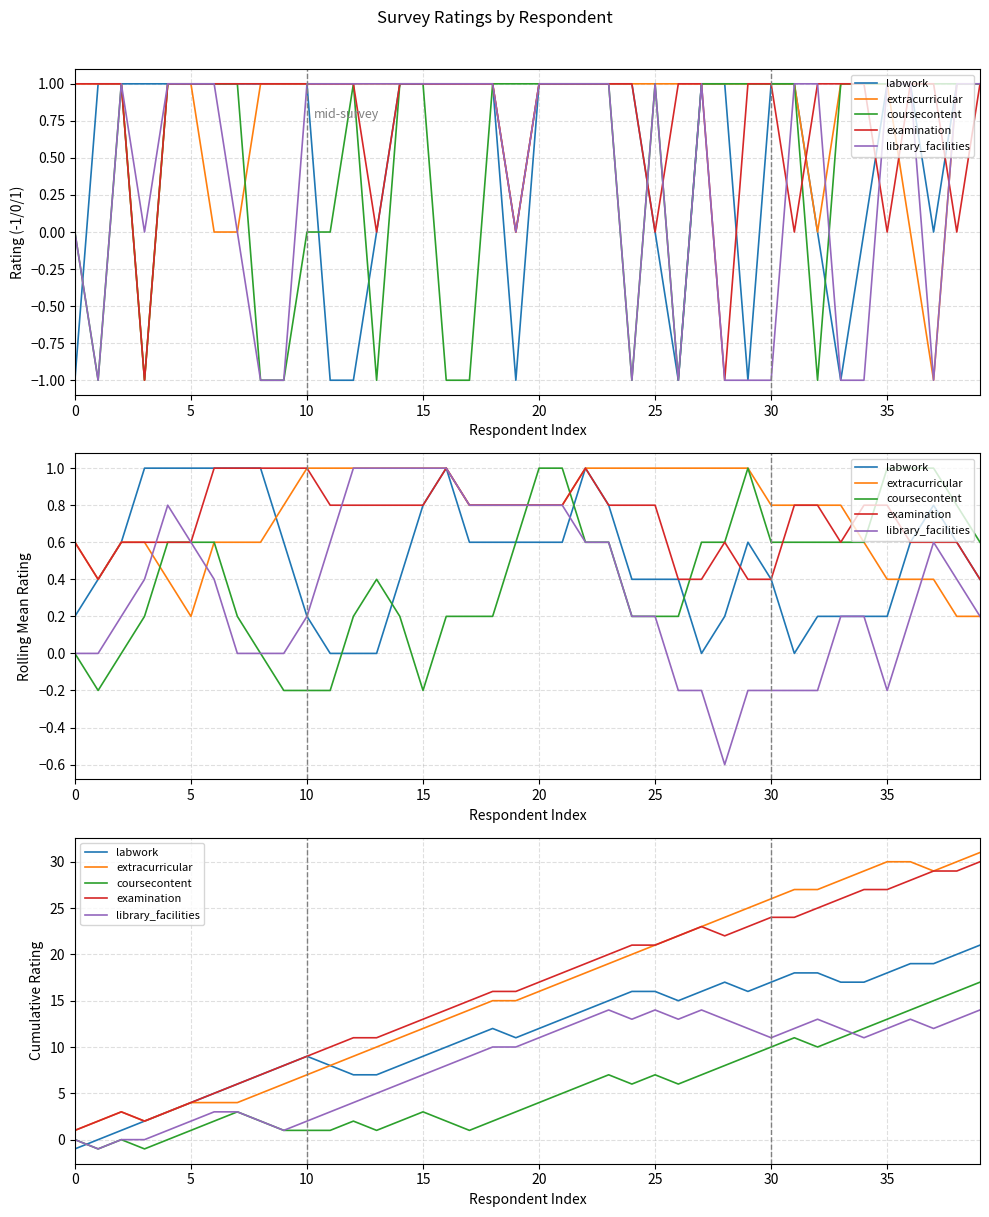

What is the spread (max minus min) of values at 5?

3